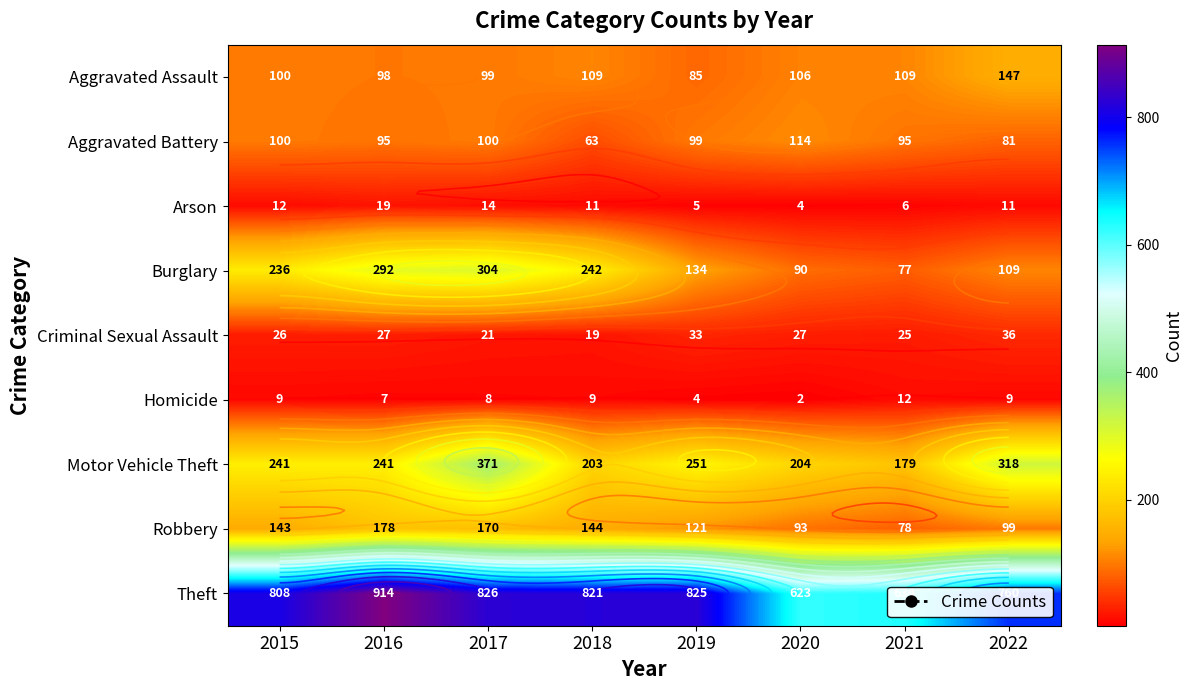

Rank the series at 2021 from lowest to highest value.

Arson, Homicide, Criminal Sexual Assault, Burglary, Robbery, Aggravated Battery, Aggravated Assault, Motor Vehicle Theft, Theft